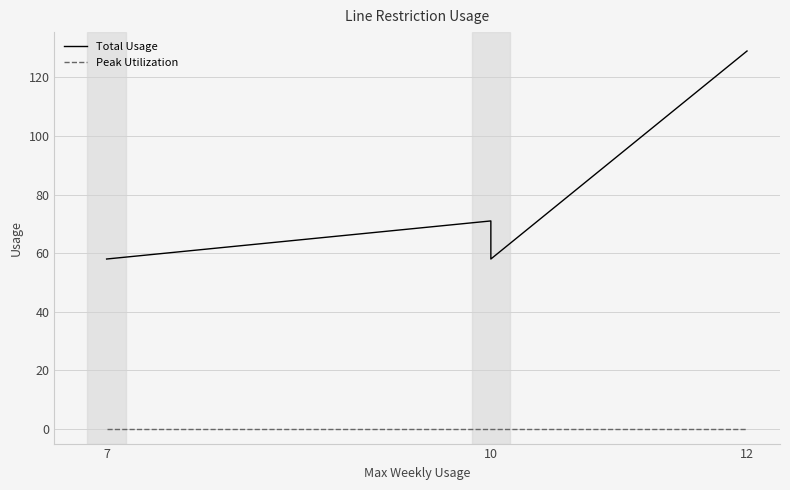

Which series has the largest total across all categories?

Total Usage